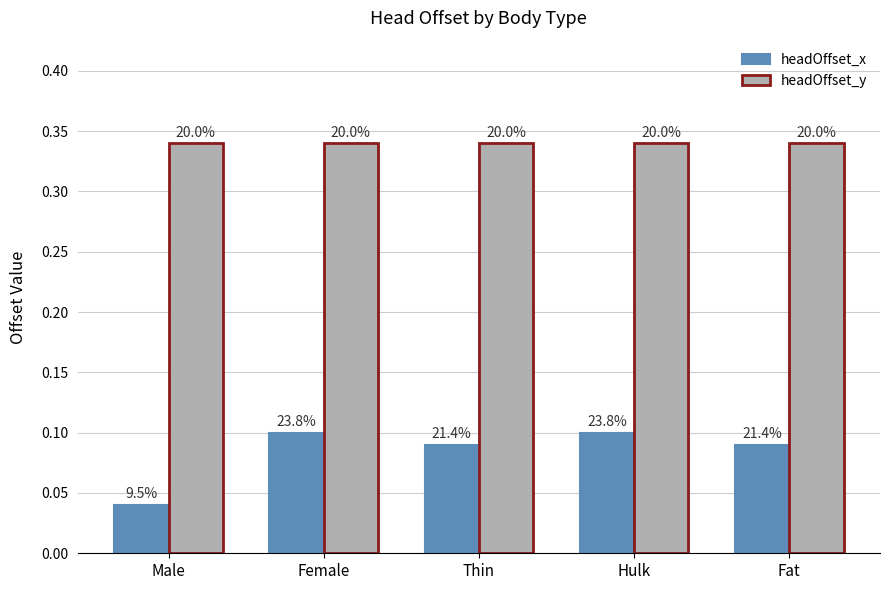

Which series has the largest total across all categories?

headOffset_y